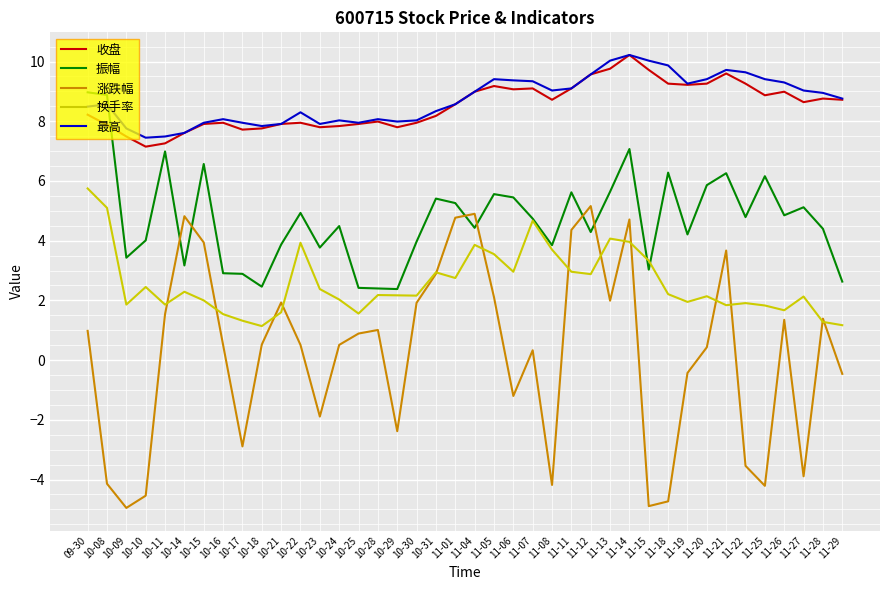

What position from the left is 11-13?

28